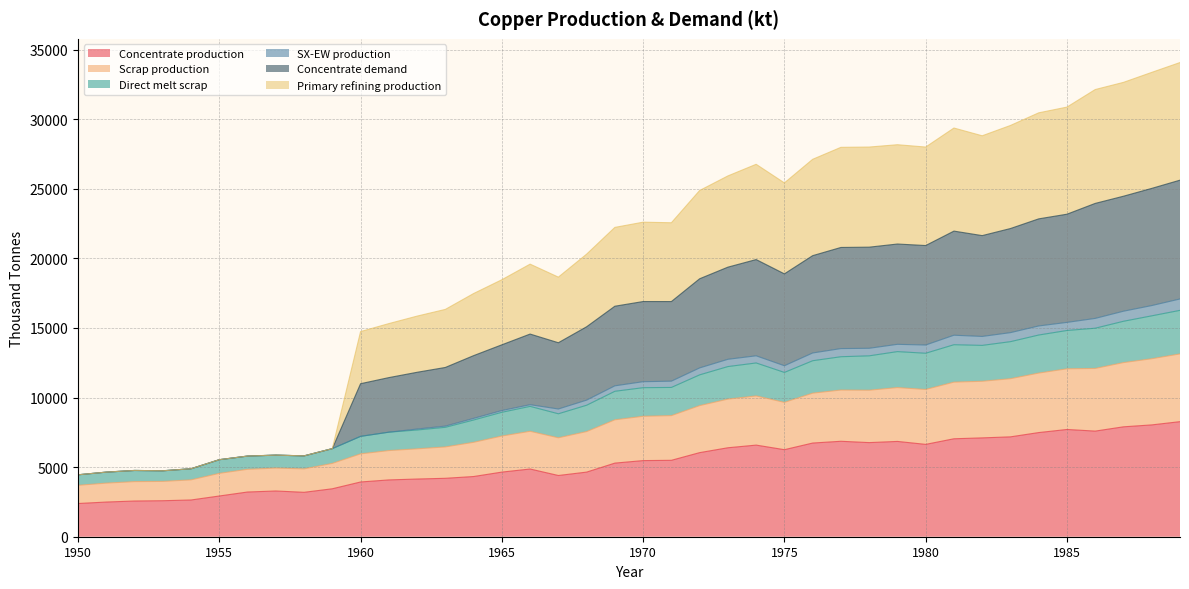

What is the spread (max minus min) of values at 1964?

13150.1